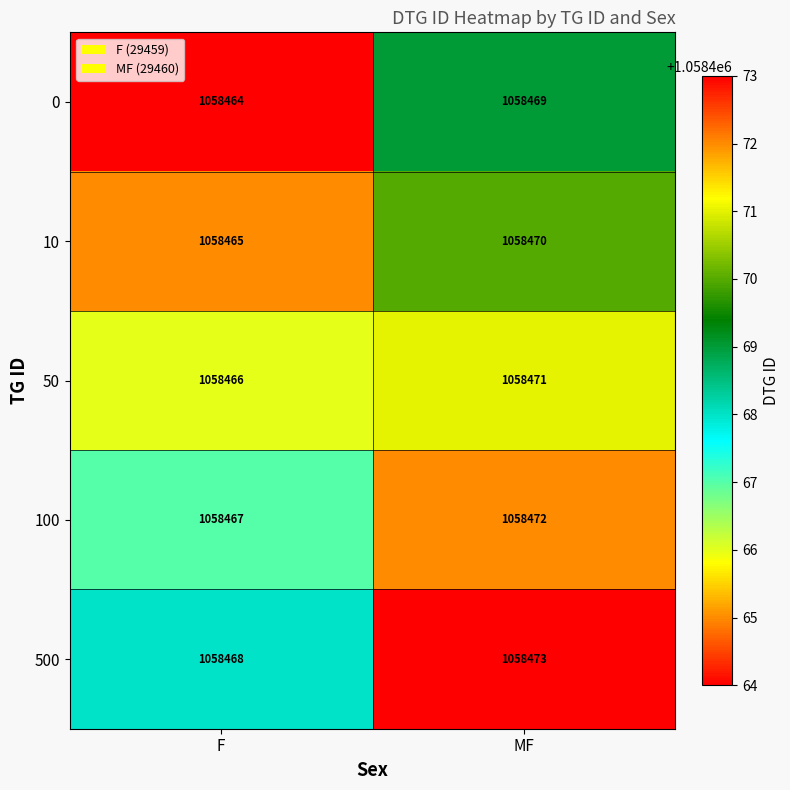

Reading left to right, transcribe all the data shown in this chart.

0: F=1058464	MF=1058469
10: F=1058465	MF=1058470
50: F=1058466	MF=1058471
100: F=1058467	MF=1058472
500: F=1058468	MF=1058473